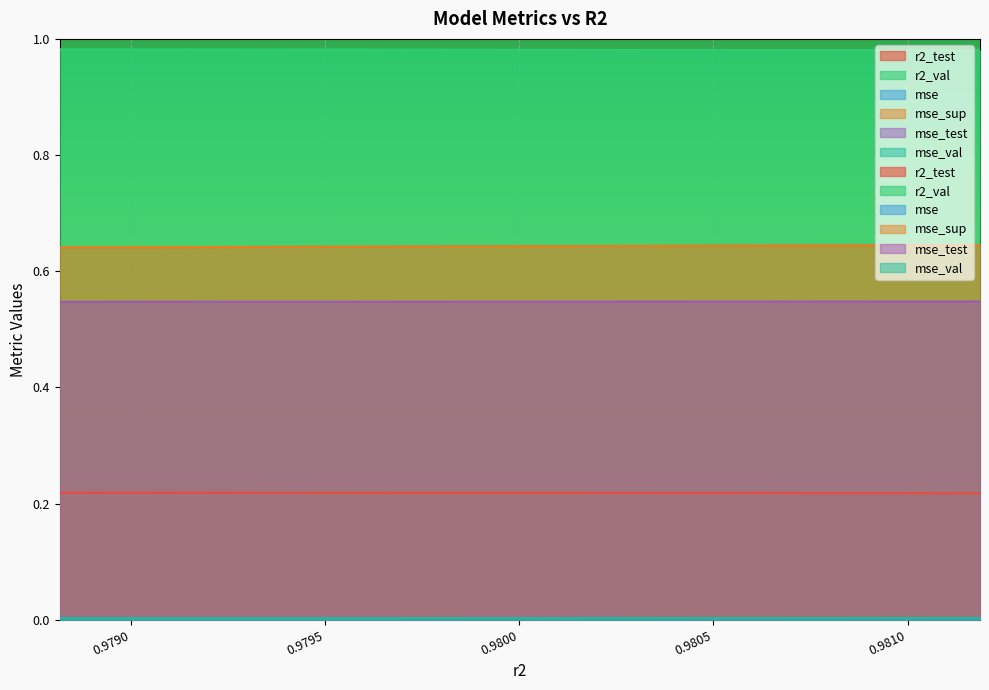

Is it true that r2_val equals 1.5 at 0.9804818082153903?

False